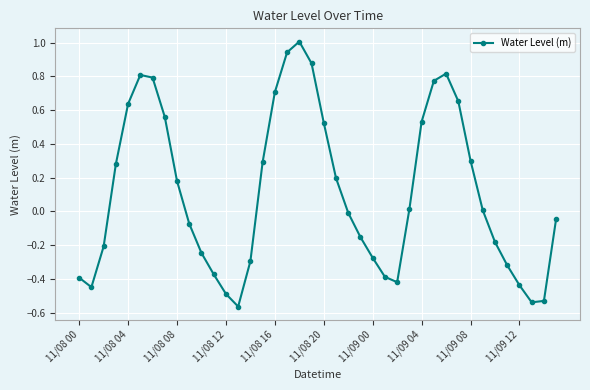

Count the number of data series in this chart.

1